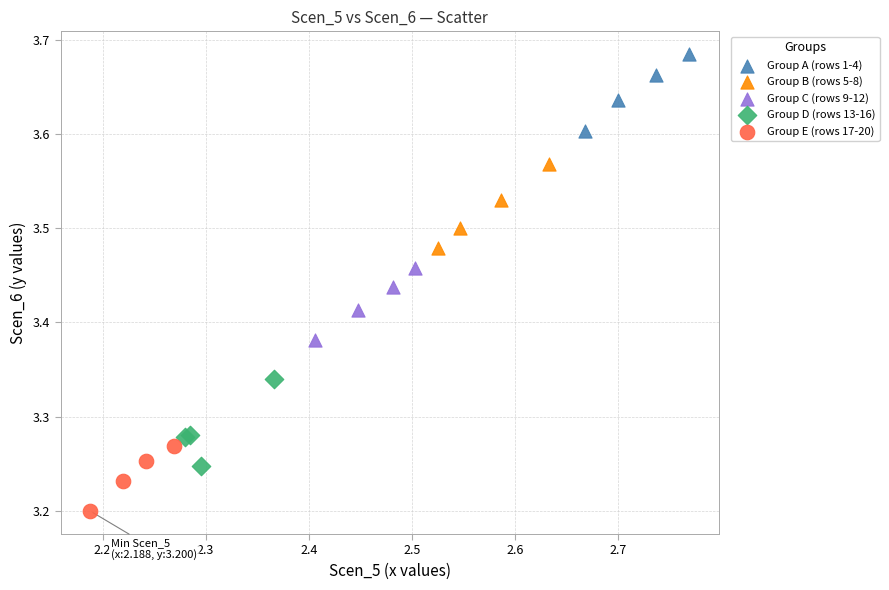

Which series contains the lowest Y value?

Group E (rows 17-20)